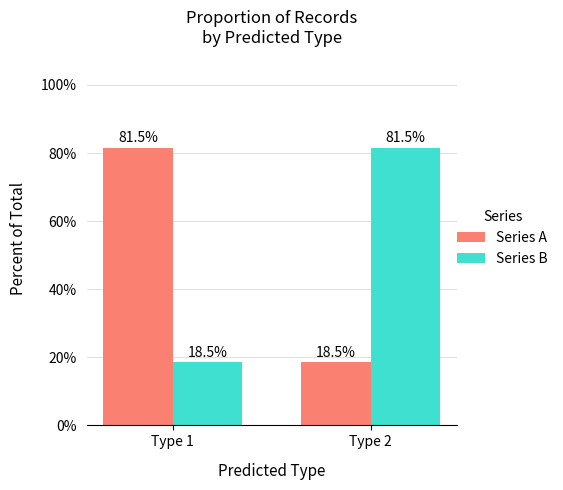

Is it true that Series B equals 18.5 at Type 1?

True